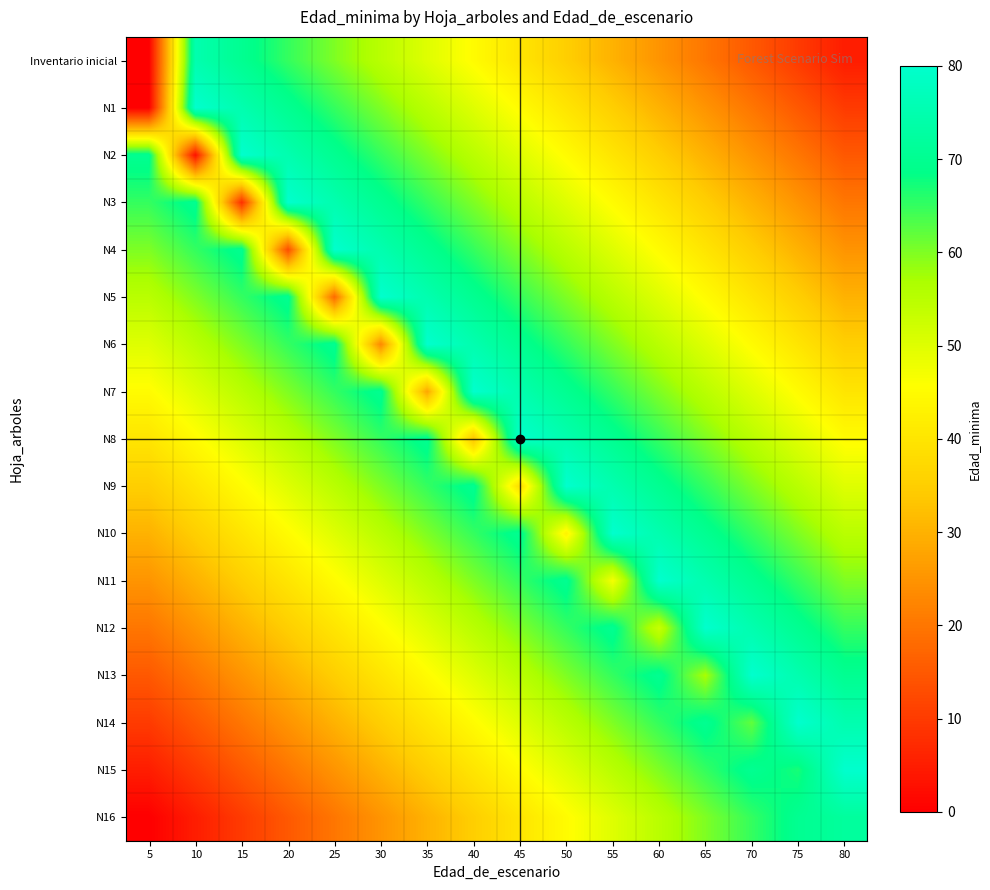

At which category is the sum across all series the highest?

45